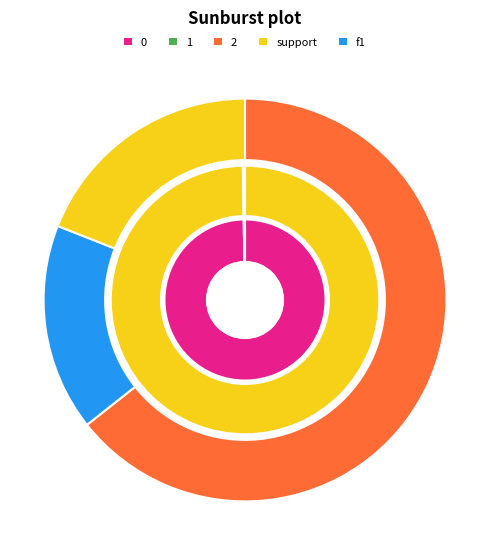

Is it true that 1 is 7% of the pie?

False